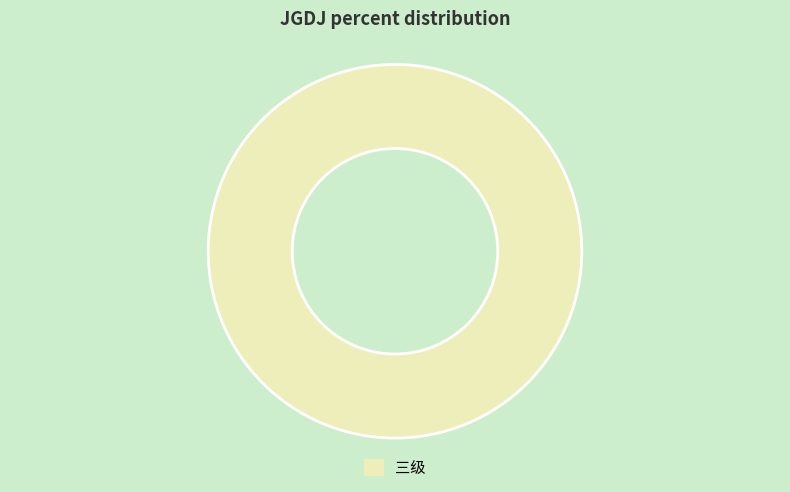

Rank the categories by value from lowest to highest.

三级